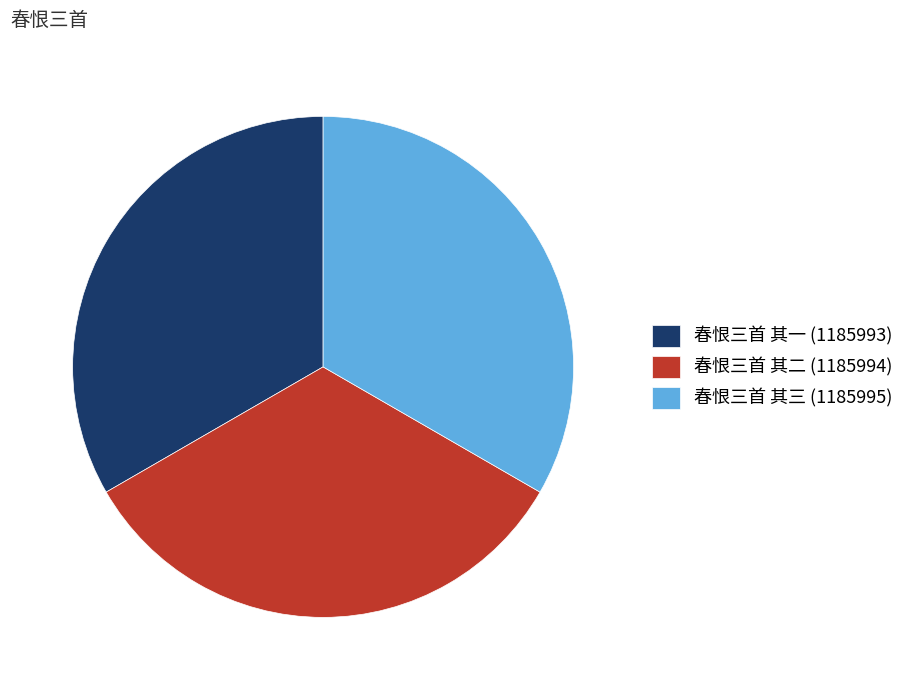

Is it true that 春恨三首 其三 (1185995) is 26% of the pie?

False